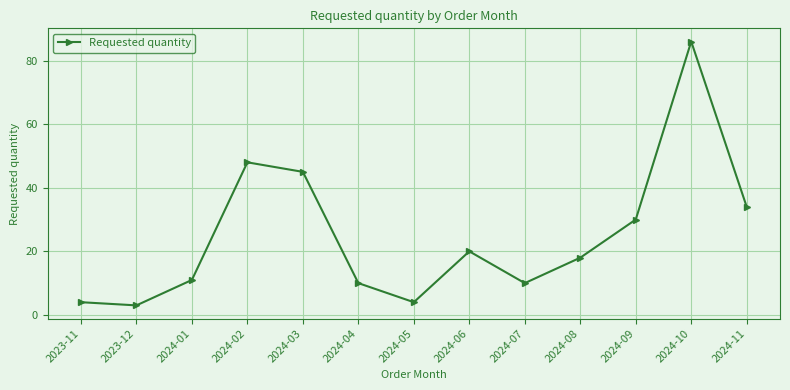

What is the label of the 8th point from the left?

2024-06